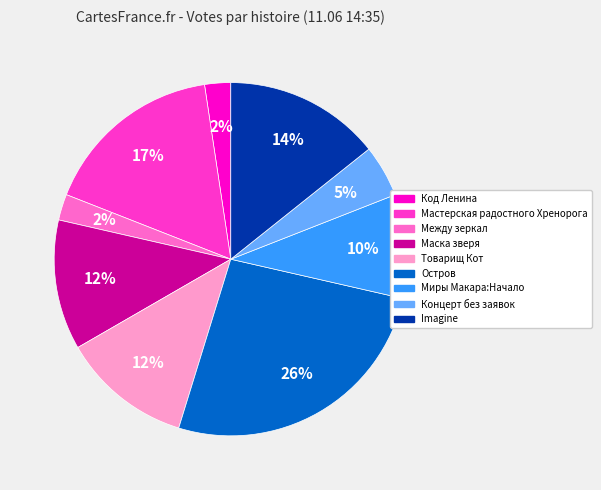

To the nearest percent, what is the average slice percentage?

11%